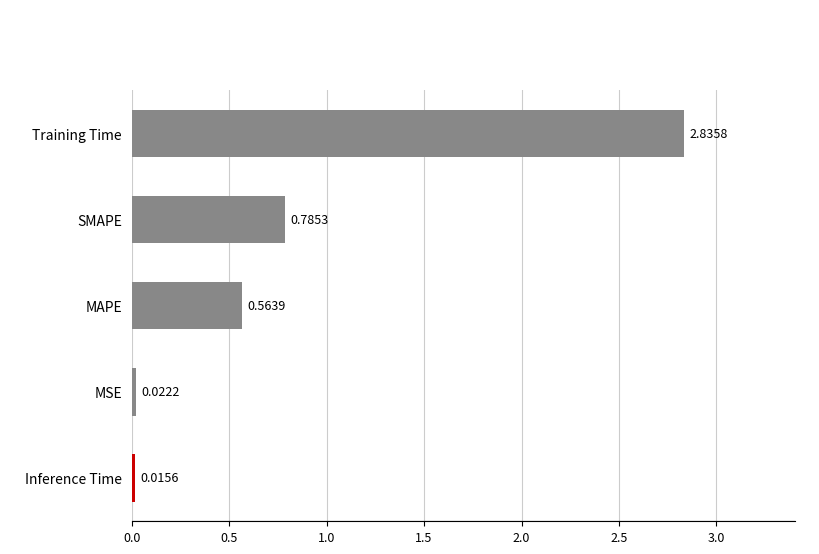

What is the change in value from MSE to Training Time?

+2.8